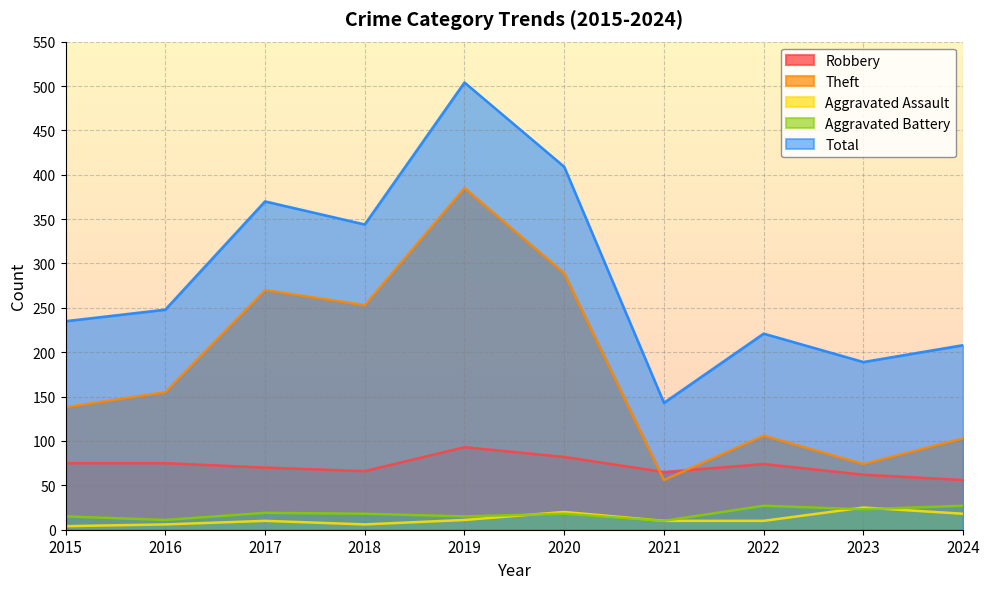

What is the value of the Aggravated Assault point at the 9th from the left?

25